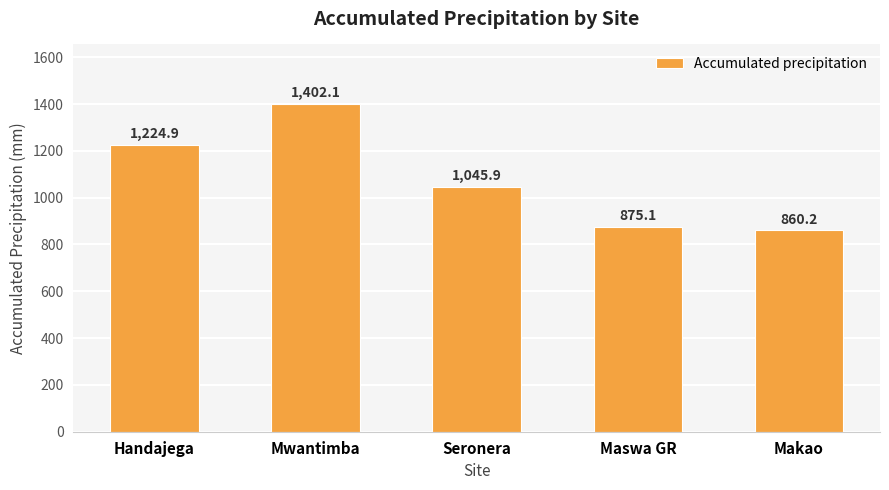

What is the label of the 1st bar from the right?

Makao